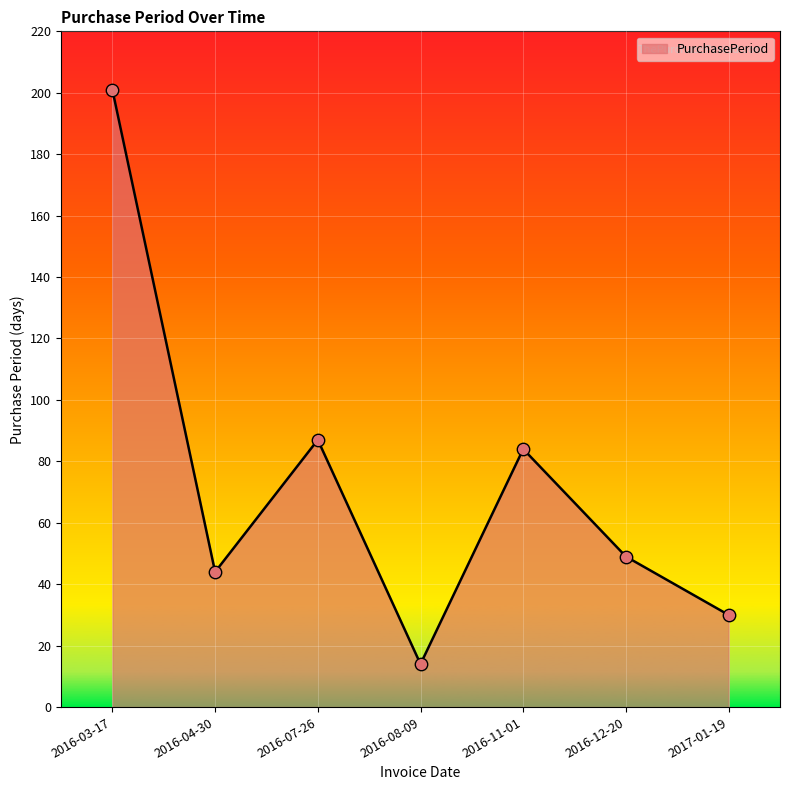

What is the change in value from 2016-11-01 to 2017-01-19?

-54